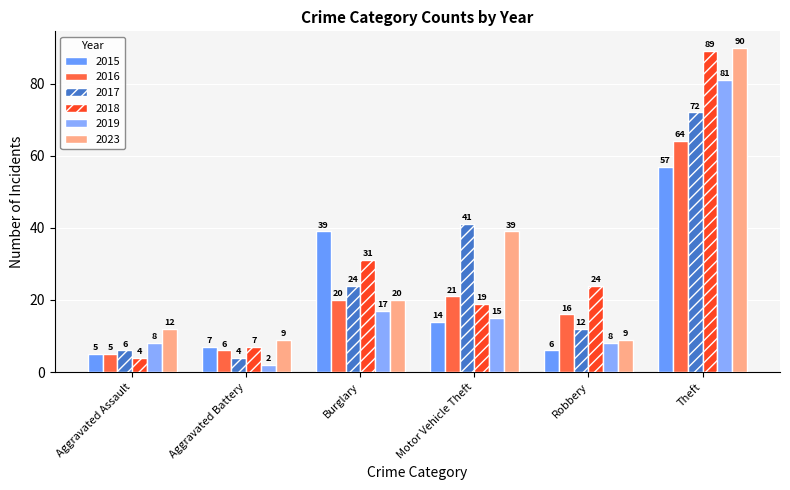

Where does the 2019 series first go above 15?

Burglary